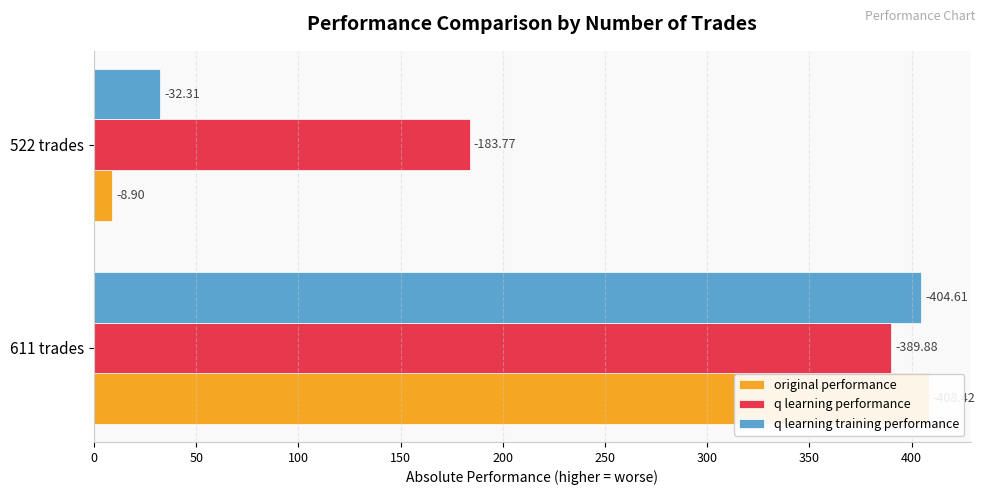

The q learning performance series shows 64.1 at 522 trades. True or false?

False